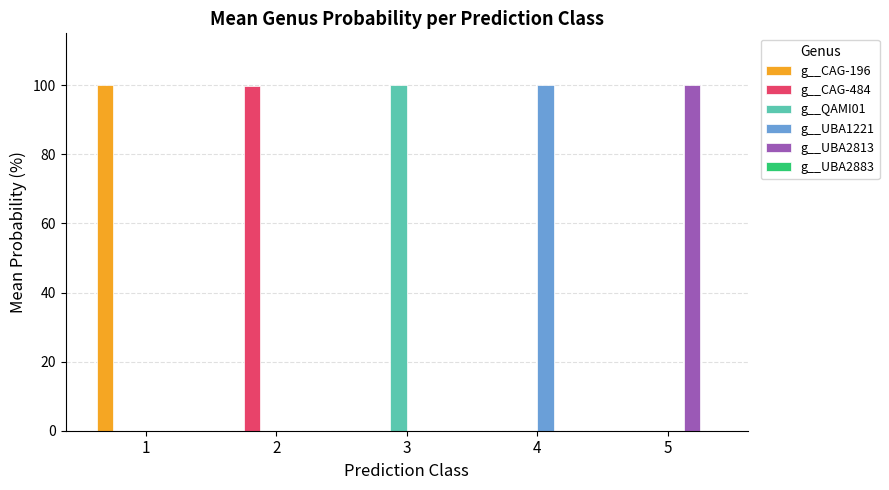

The g__QAMI01 series shows 100.0 at 3. True or false?

True